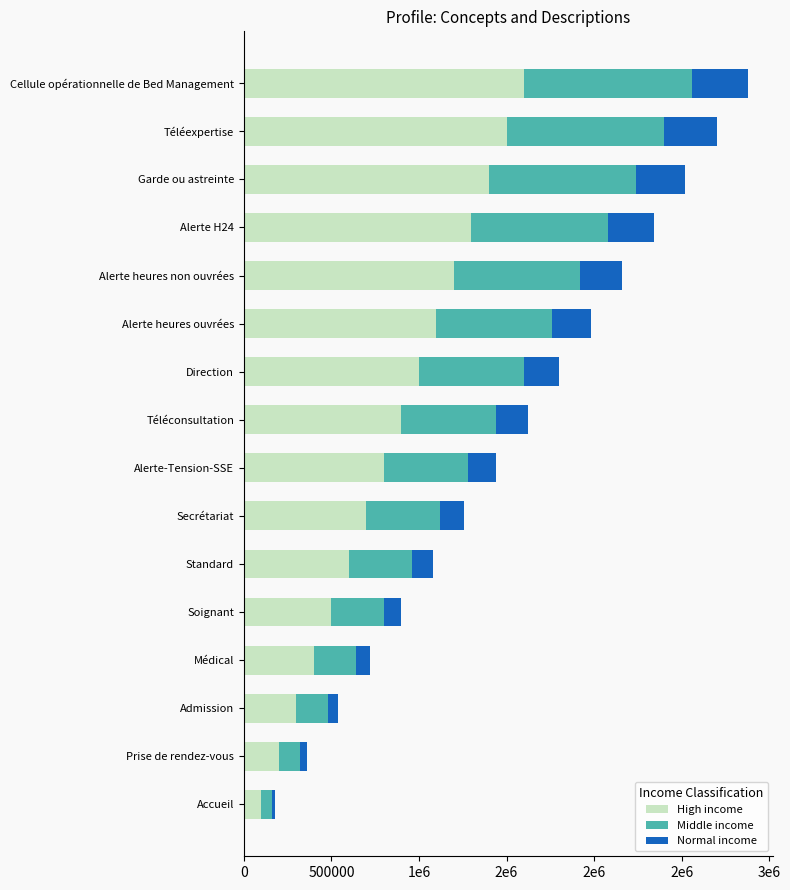

What are all the series names shown in the legend?

High income, Middle income, Normal income